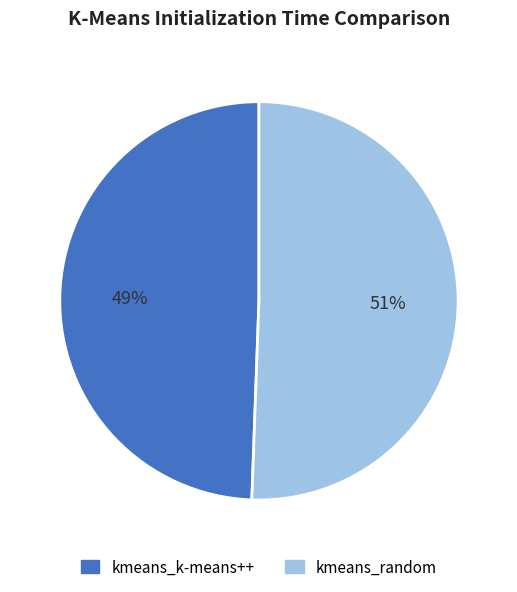

Rank the categories by value from highest to lowest.

kmeans_random, kmeans_k-means++